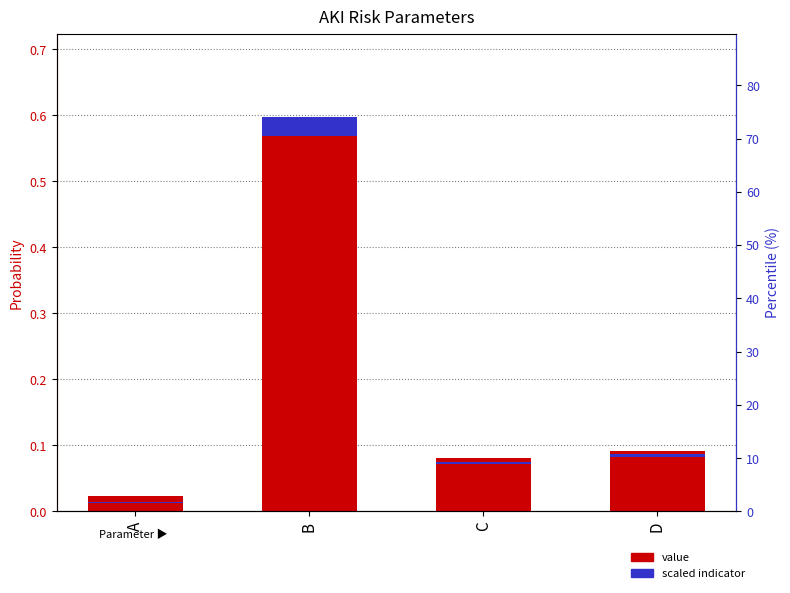

Does the chart contain stacked bars?

No